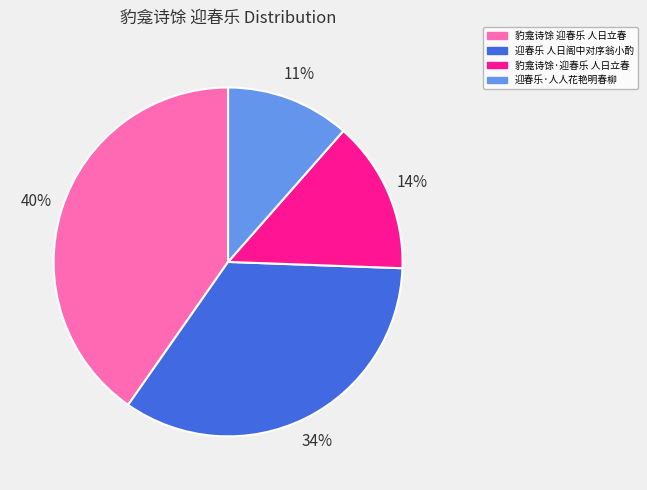

How many segments does this pie chart have?

4